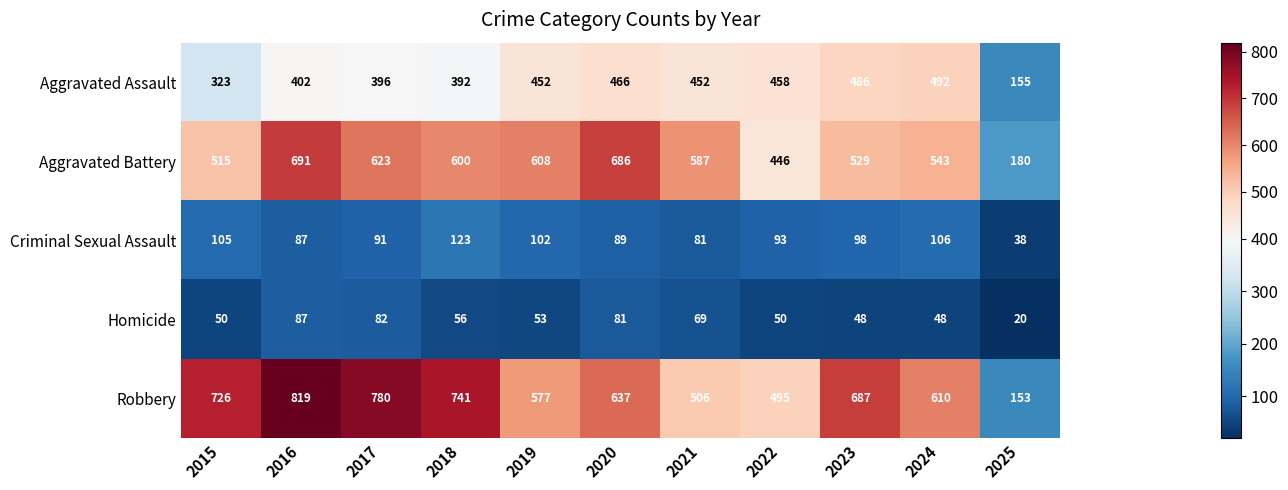

At which label does Robbery first exceed 637?

2015